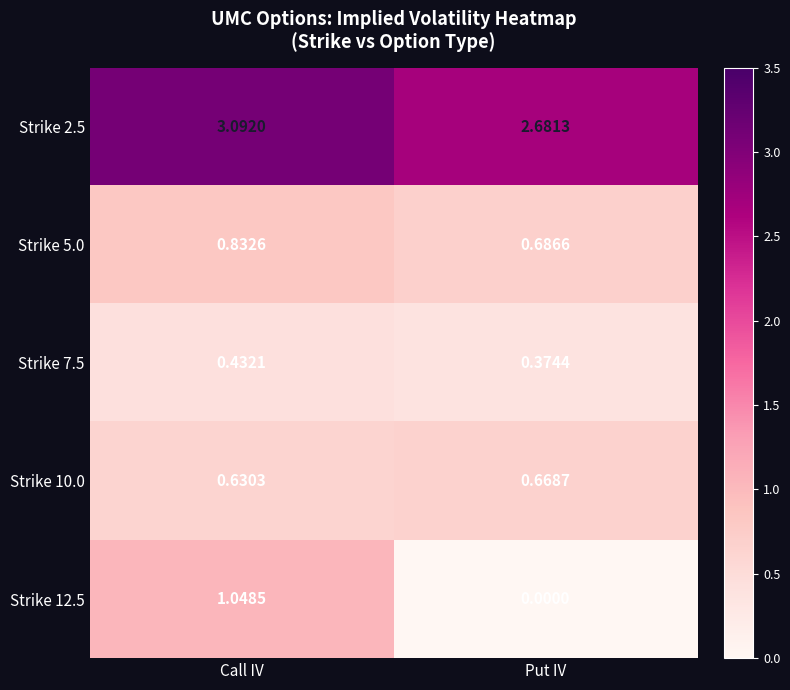

At which category is the sum across all series the highest?

Call IV